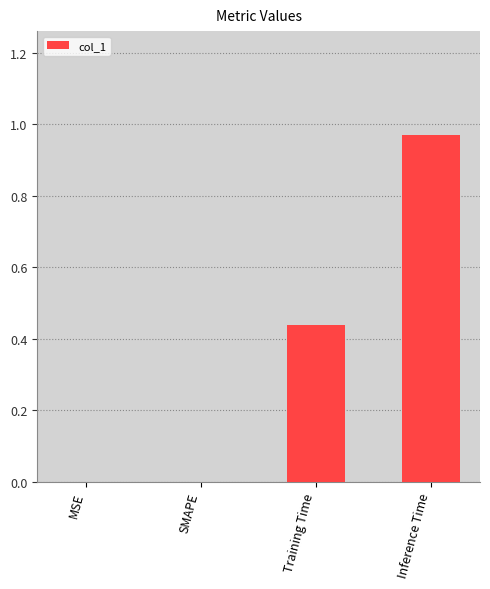

Are the bars horizontal?

No